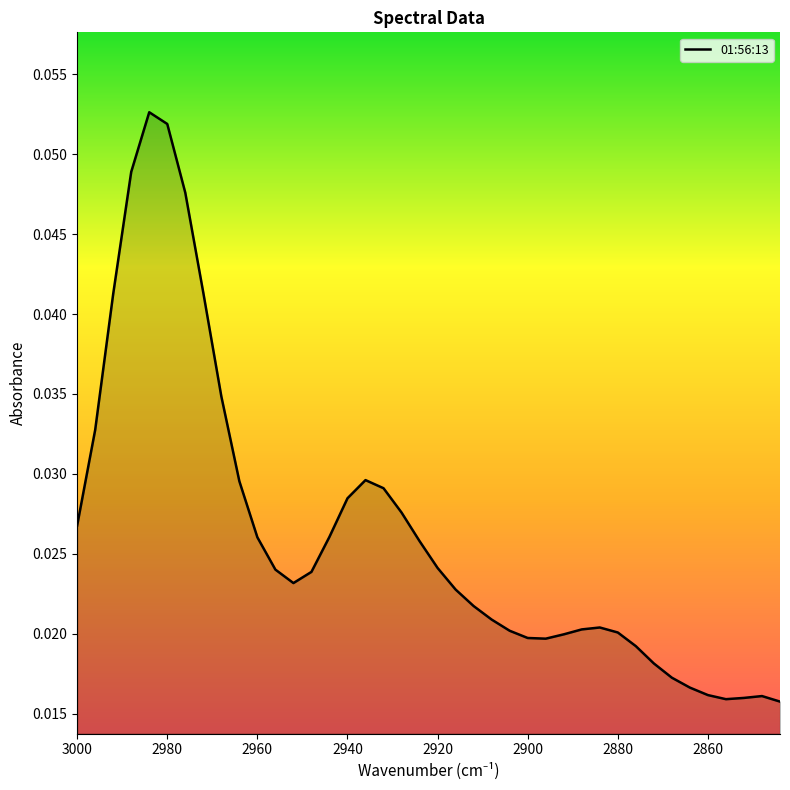

How many data points does each series have?

40